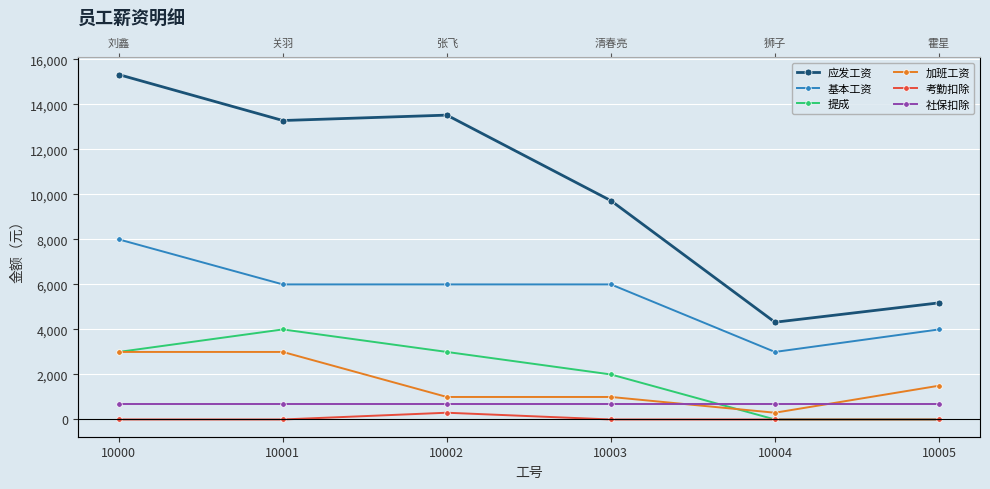

Which series has the widest spread of values?

应发工资